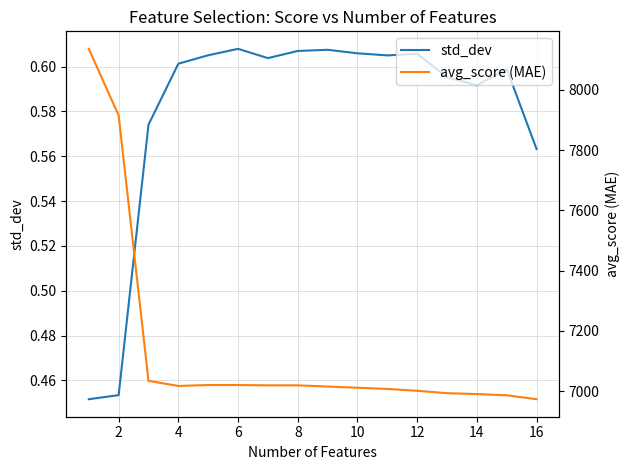

The value of std_dev at 14 is 0.9. True or false?

False